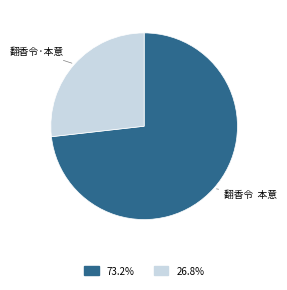

How many slices are in this pie chart?

2